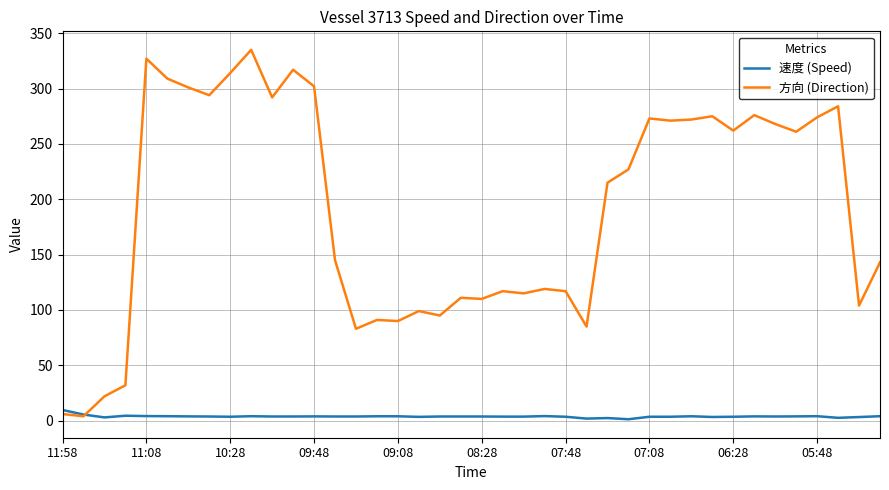

Rank the series by their average value, from highest to lowest.

方向 (Direction), 速度 (Speed)